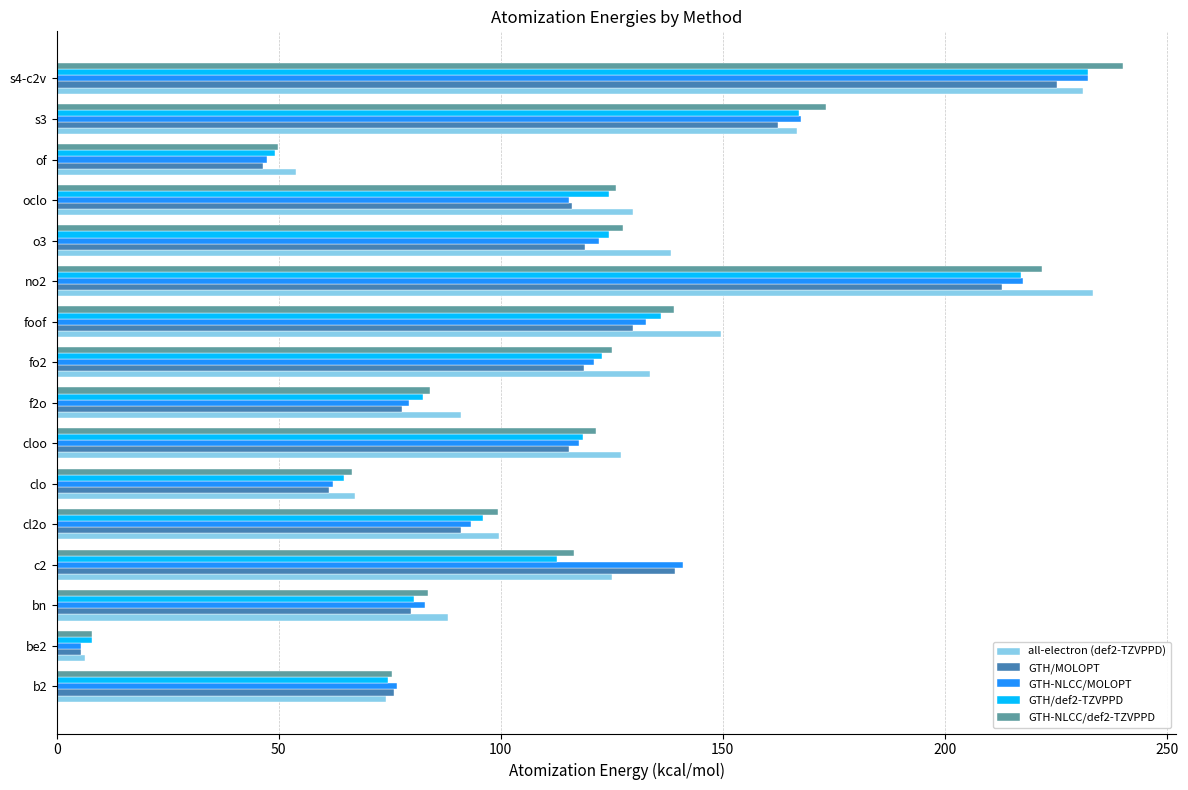

What is the spread (max minus min) of values at bn?

8.4